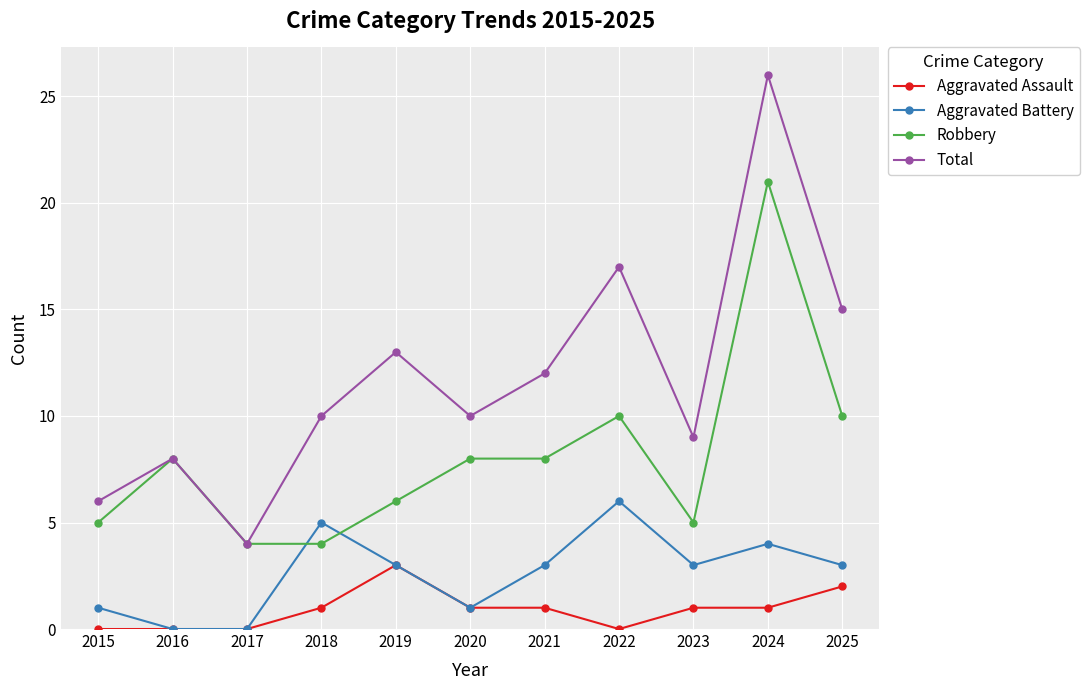

What is the maximum value for Aggravated Assault?

3